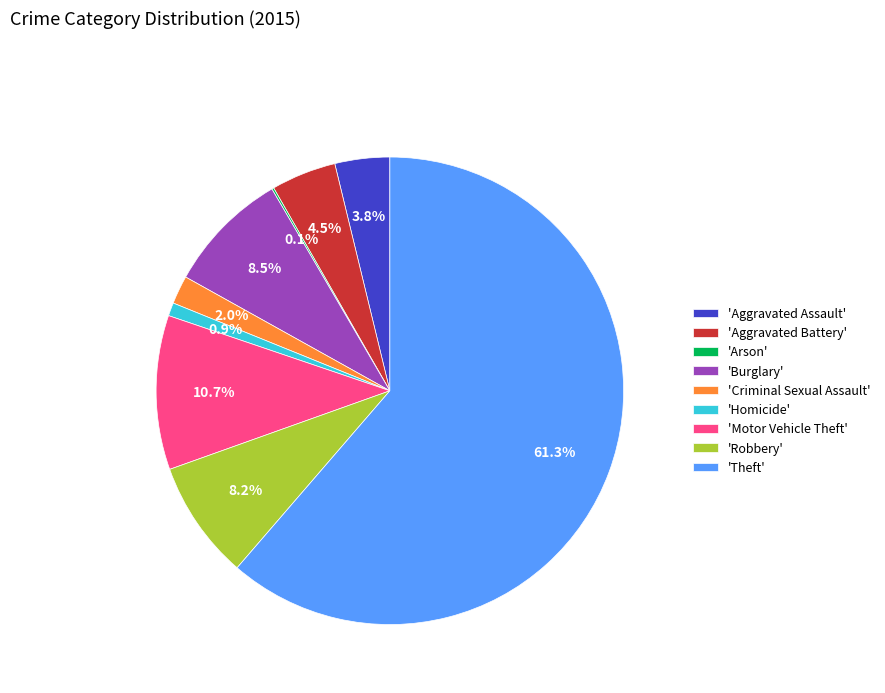

What is the largest slice in the pie chart?

'Theft'